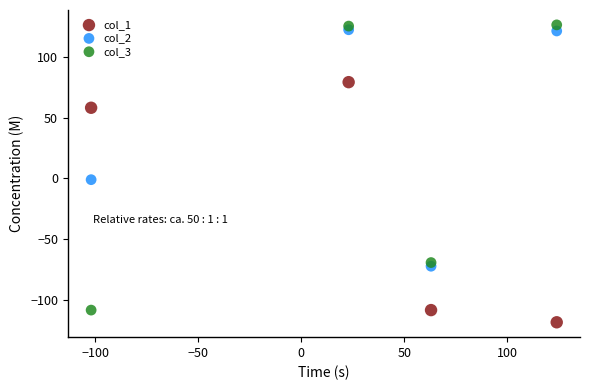

Across all data points, what is the average X value?

27